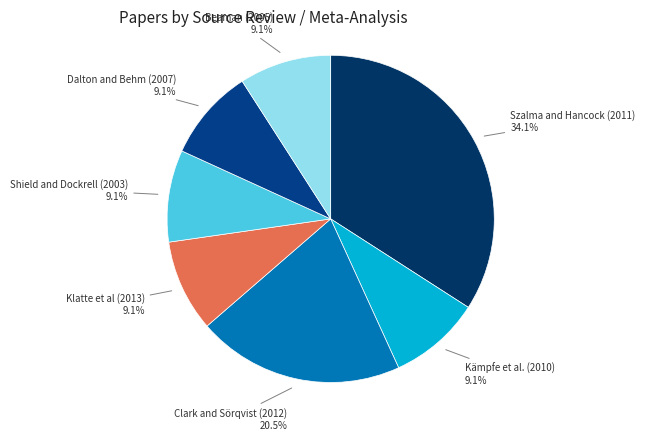

How much of the chart is everything except Clark and Sörqvist (2012)?

79.5%